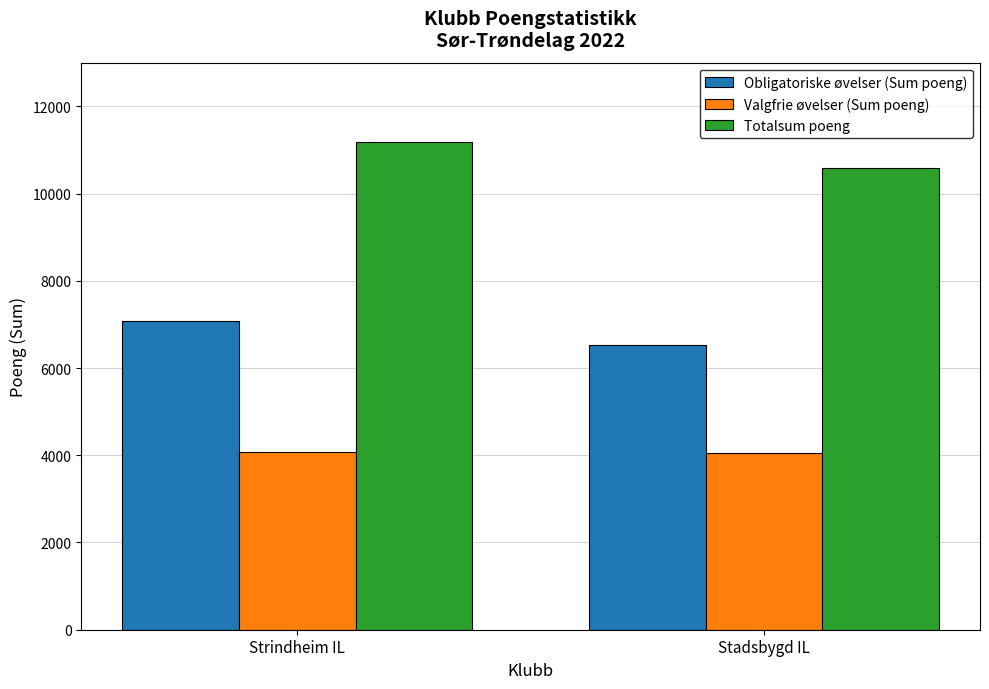

What is the greatest value displayed?

11174